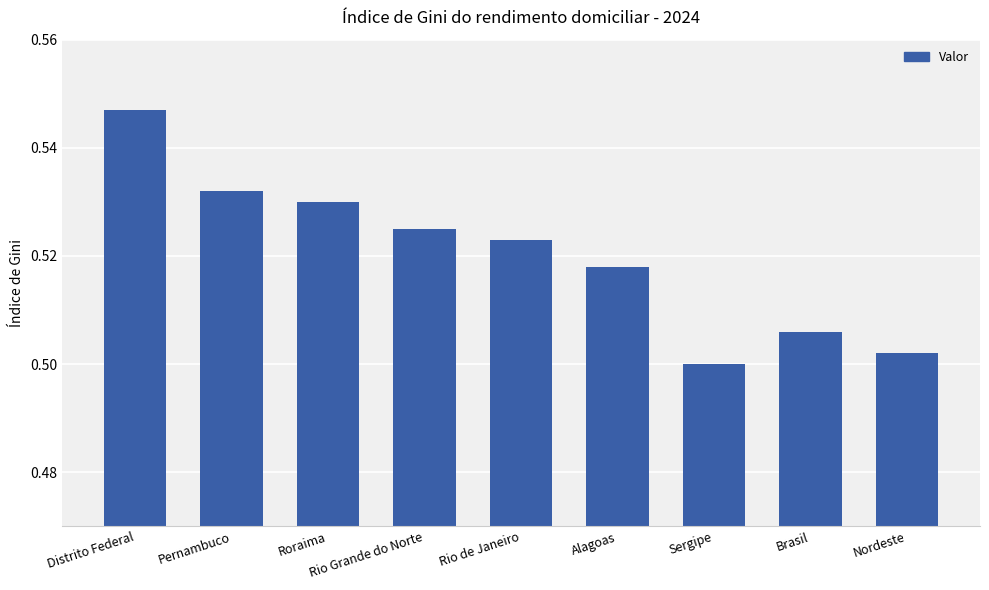

List the labels in order of value, smallest first.

Sergipe, Nordeste, Brasil, Alagoas, Rio de Janeiro, Rio Grande do Norte, Roraima, Pernambuco, Distrito Federal